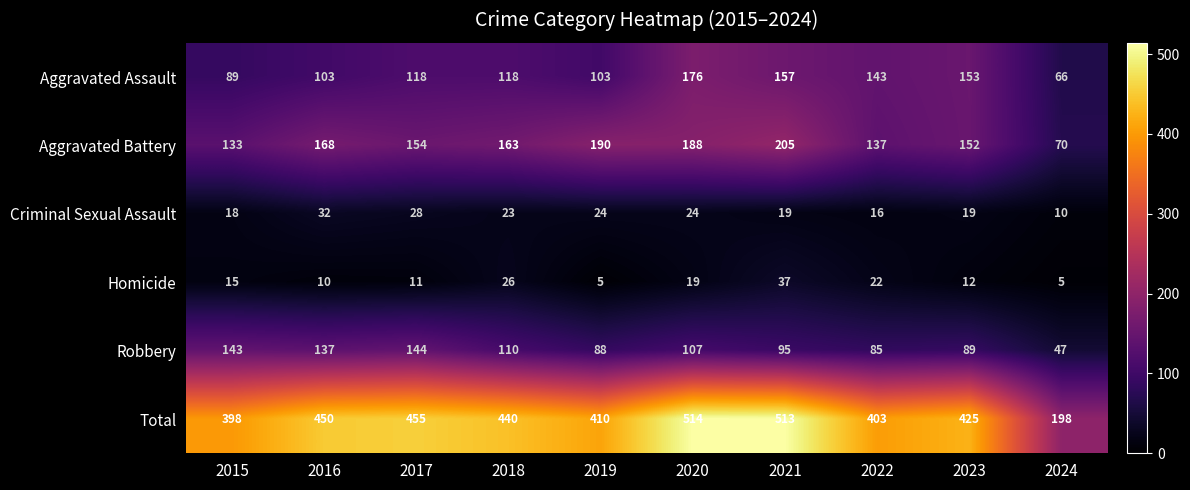

True or false: Criminal Sexual Assault has a value of 21 at 2016.

False